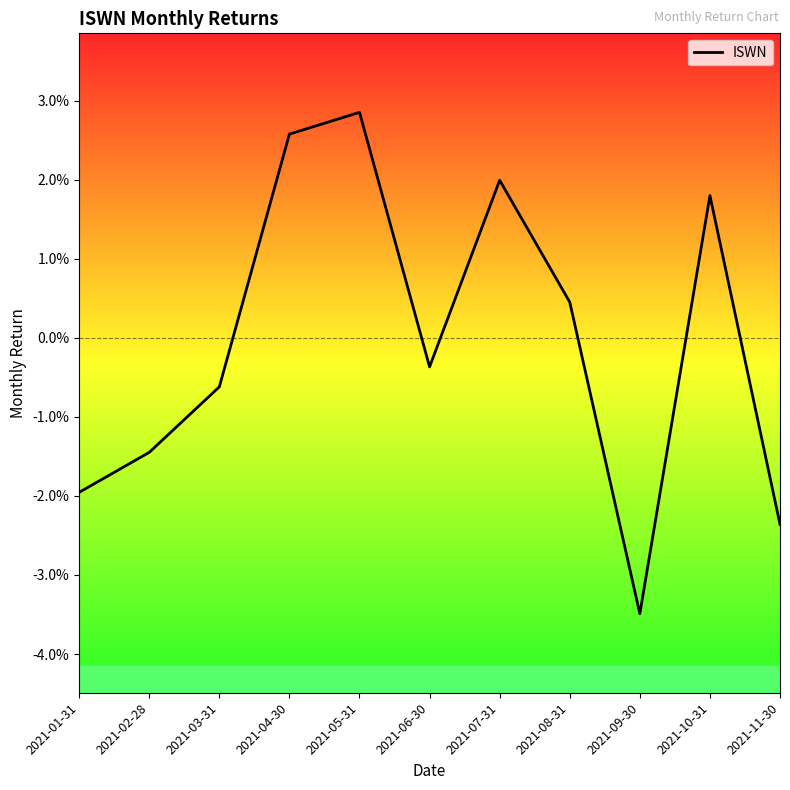

At which category does the data reach its first local valley?

2021-06-30